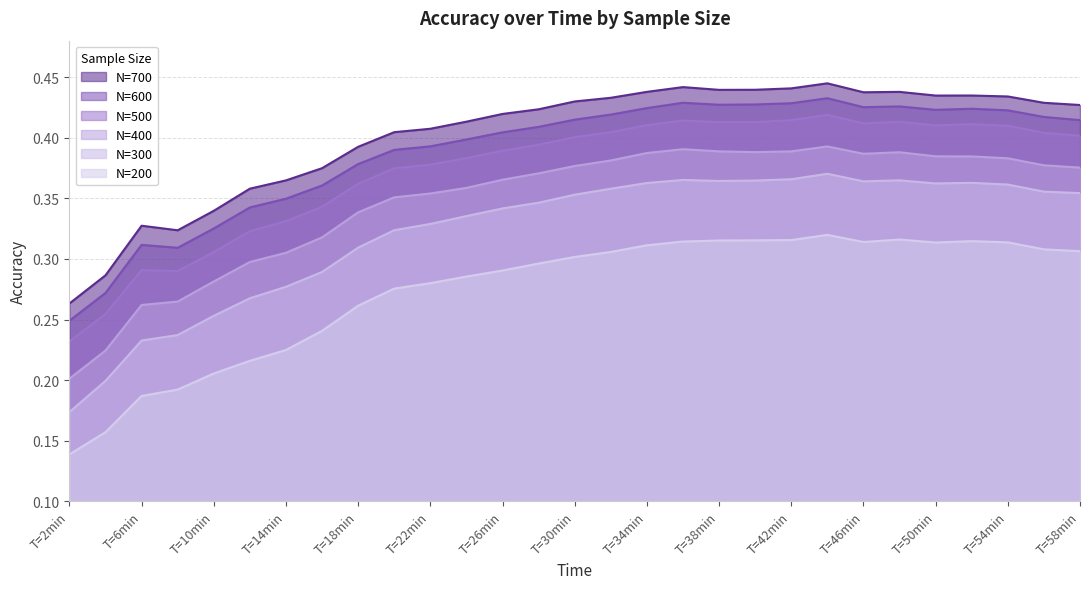

What is the difference between the maximum and minimum values in the N=200 series?

0.2